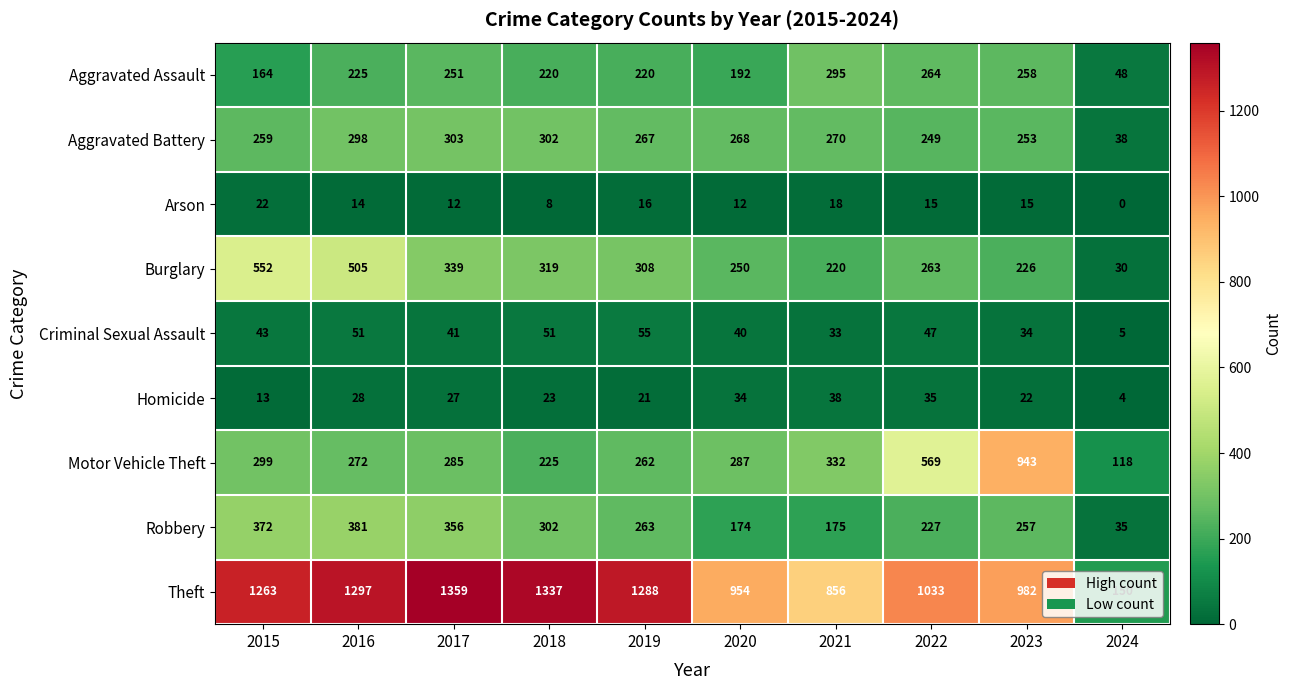

The value of Aggravated Assault at 2023 is 341. True or false?

False